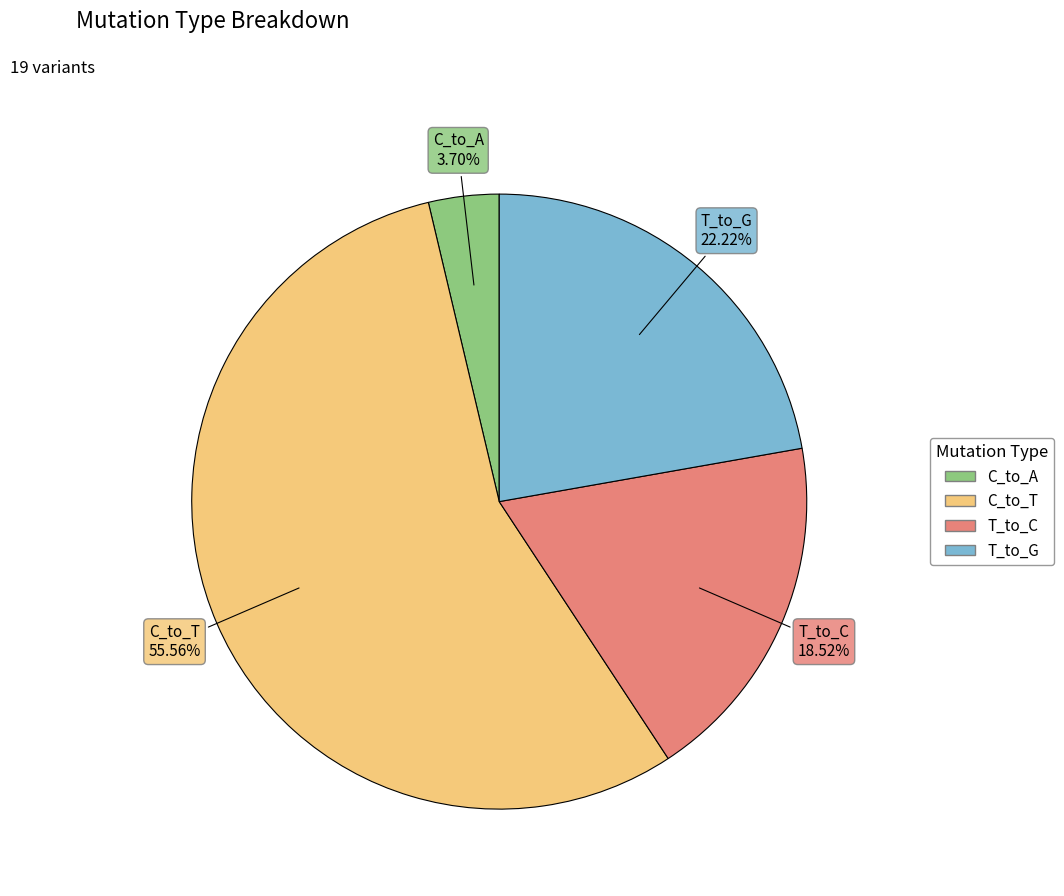

Is there any slice that represents more than half of the pie?

Yes